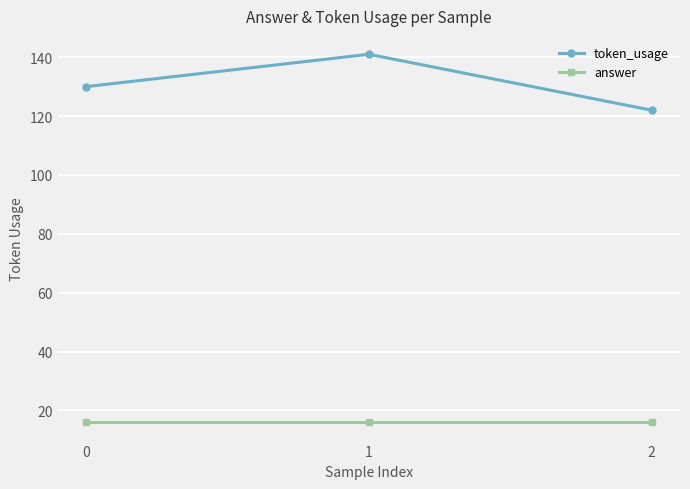

Does the chart have visible grid lines?

Yes